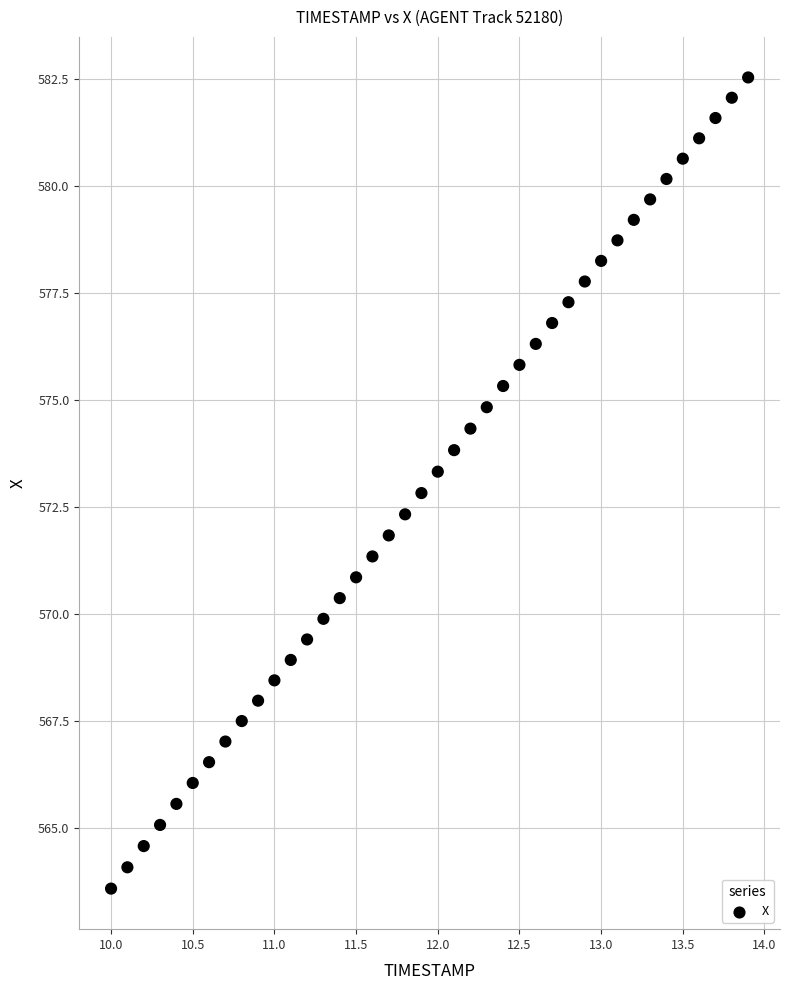

What is the range of X values (max minus min)?

3.9